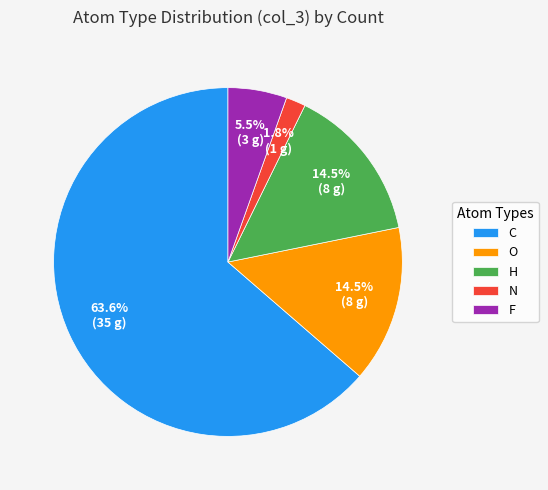

To the nearest percent, what is the difference between the largest and smallest slice percentages?

62%